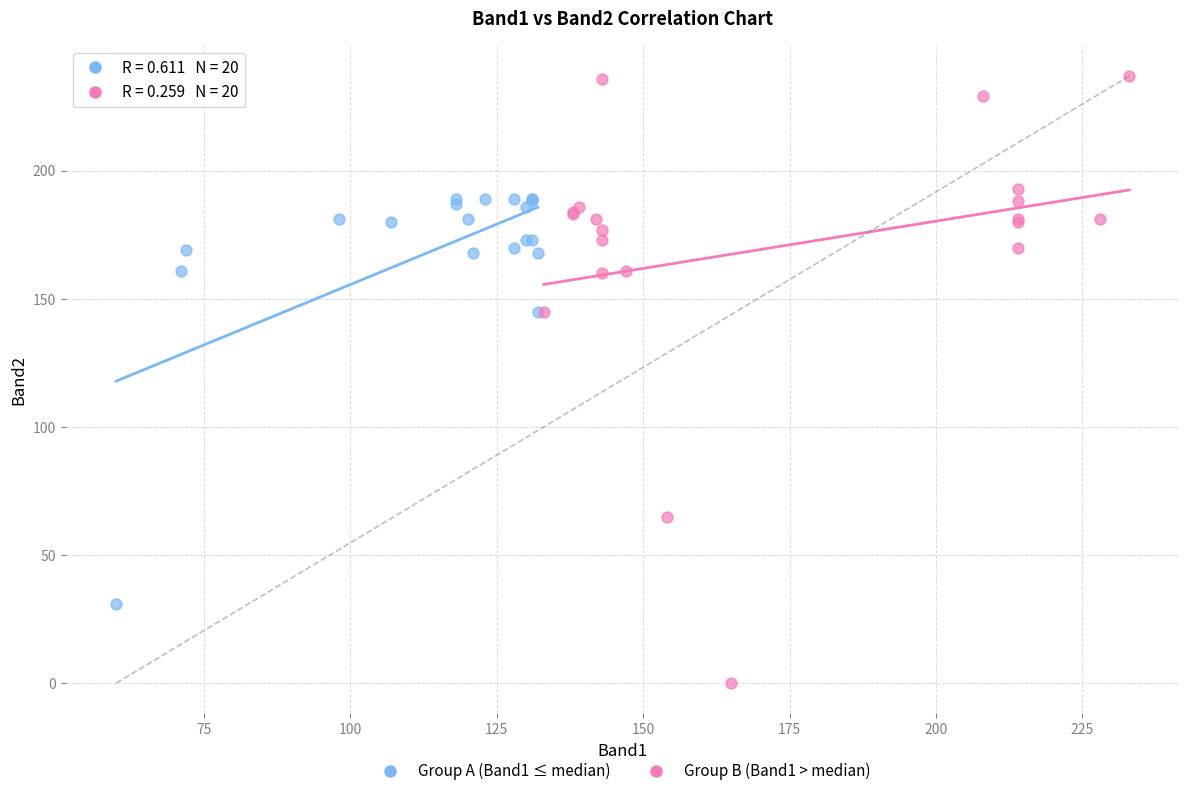

Which series reaches the maximum Y coordinate?

Group B (Band1 > median)